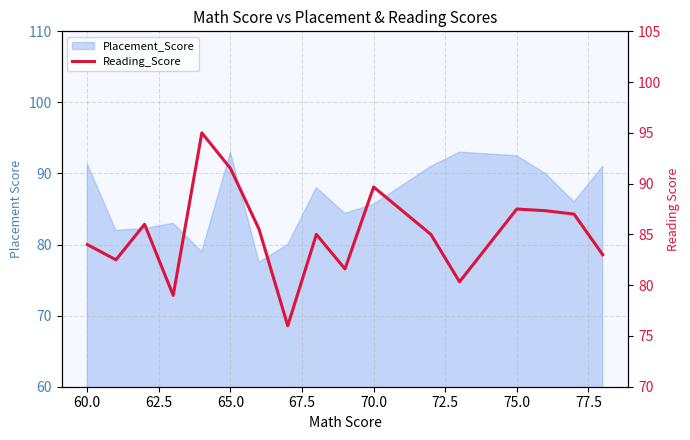

How many data points are less than 85?

7